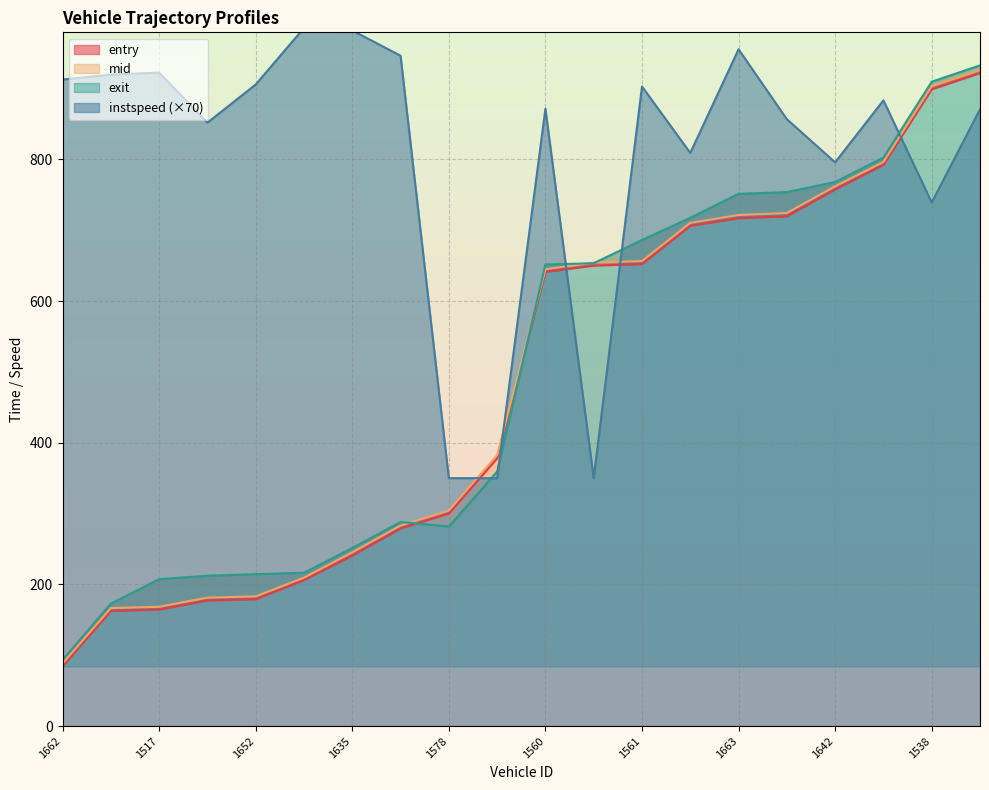

True or false: entry has a value of 650.1 at 1541.

True